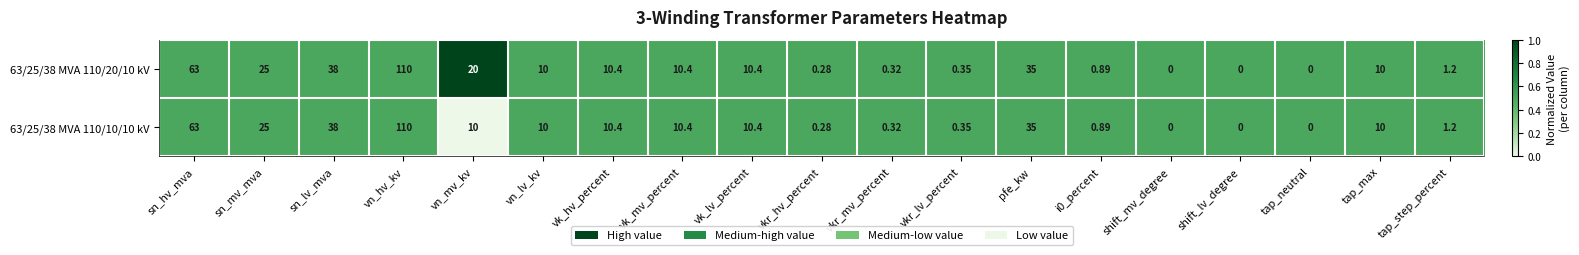

At which label does 63/25/38 MVA 110/20/10 kV first exceed 10?

sn_hv_mva